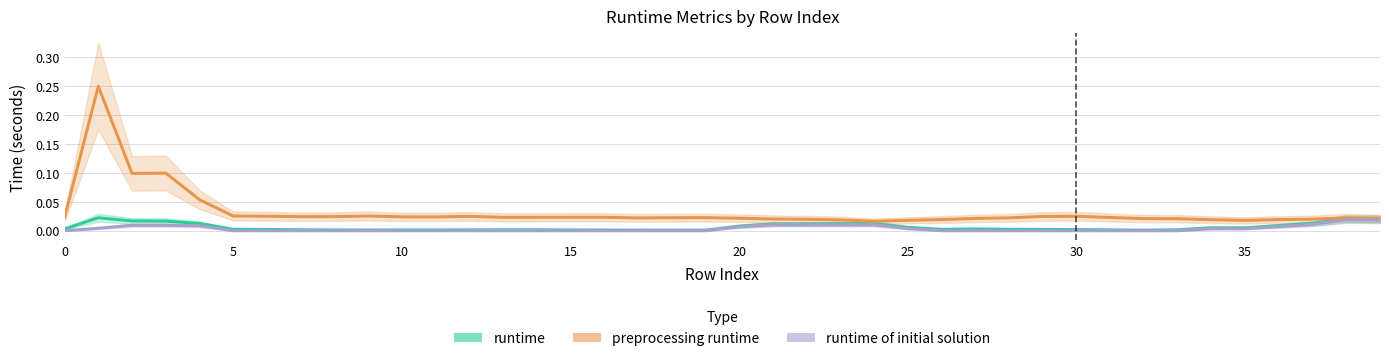

How many interior local peaks does the preprocessing runtime series have?

8